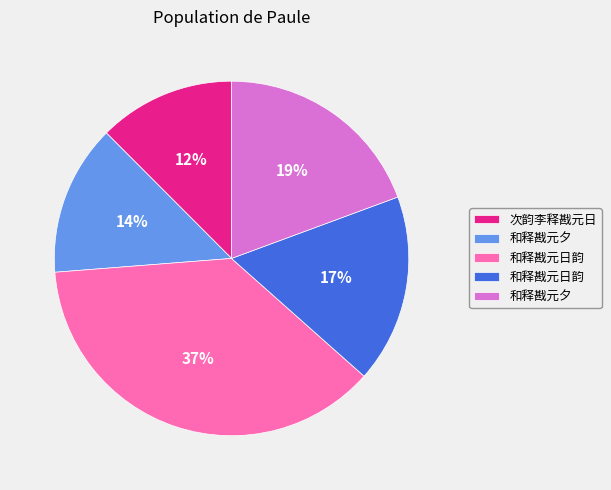

How many slices are in this pie chart?

5